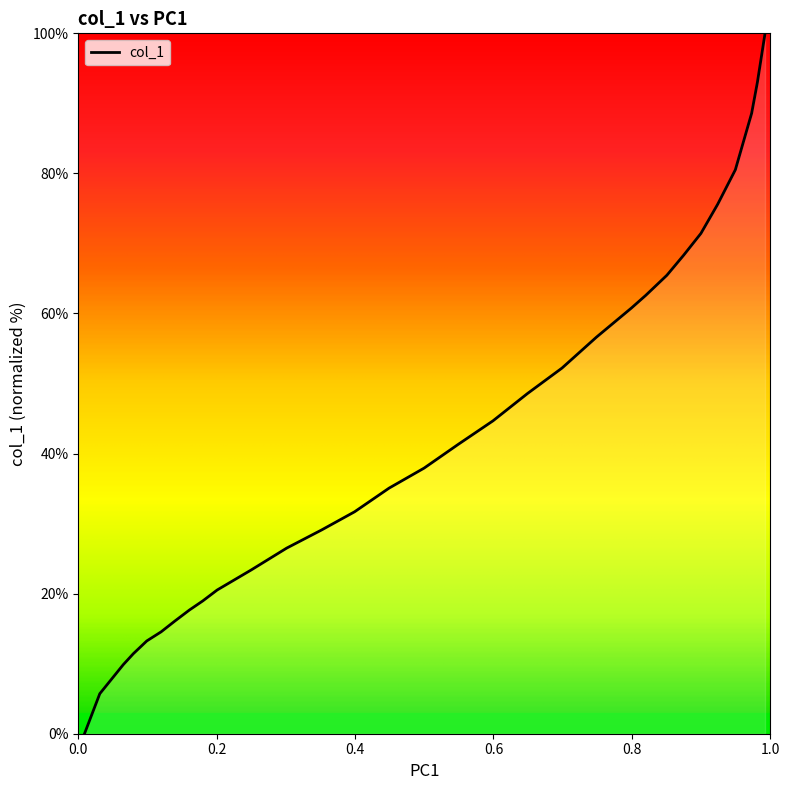

What is the difference between the second highest and second lowest values?

87.3